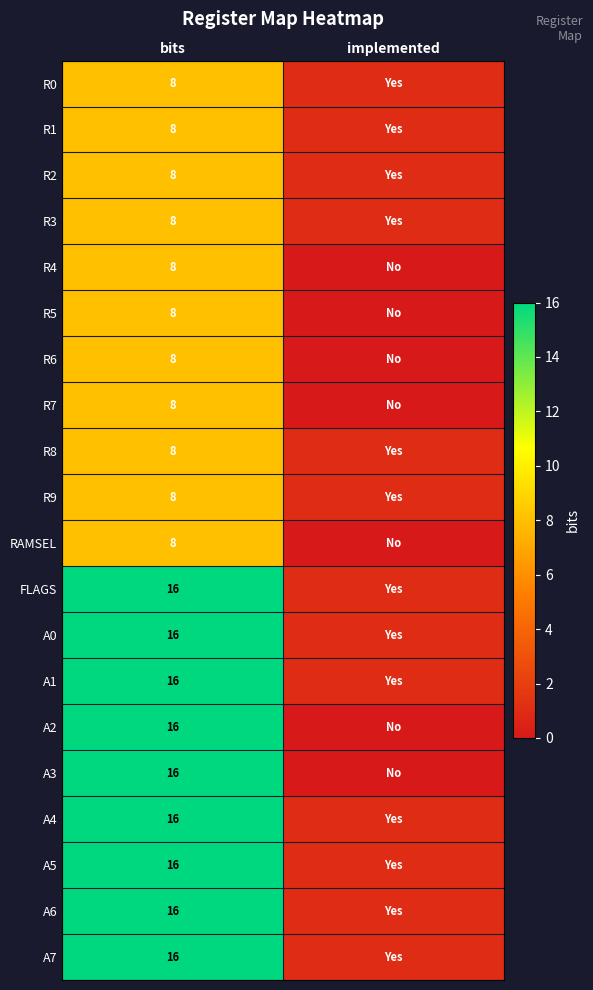

What is the spread (max minus min) of values at bits?

8